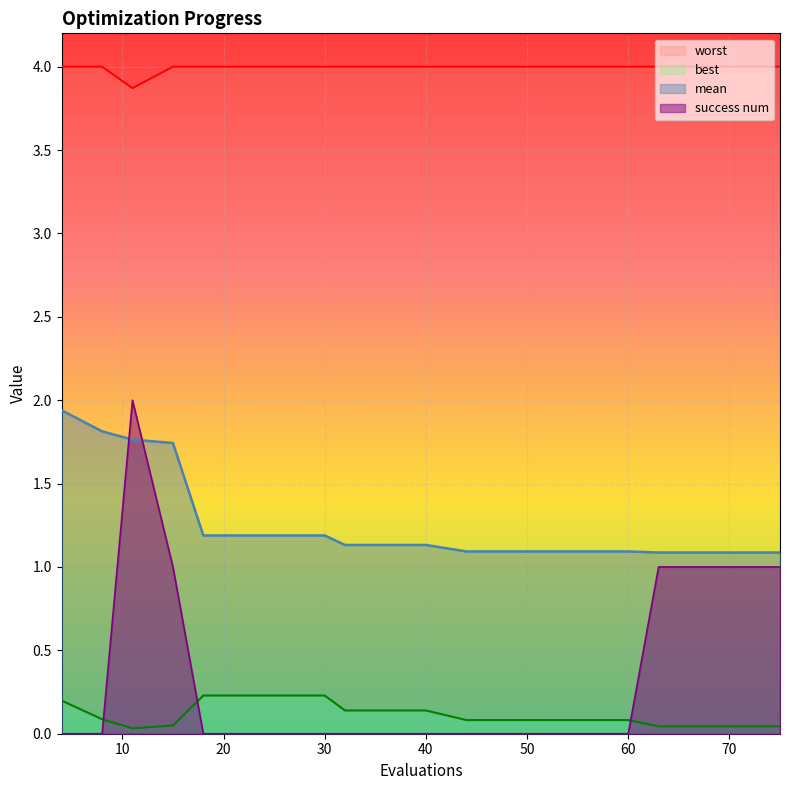

At which label does mean reach its minimum?

63